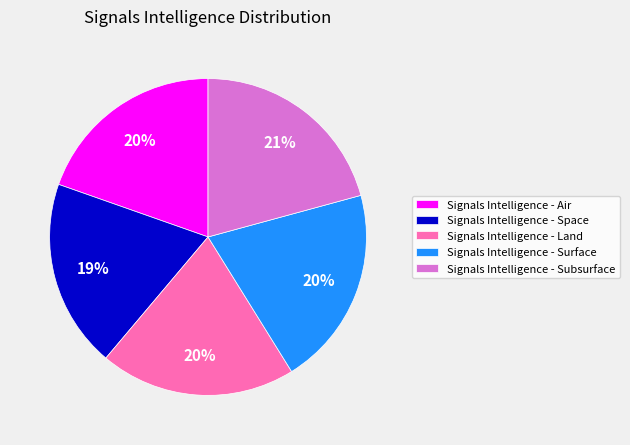

How many slices are in this pie chart?

5